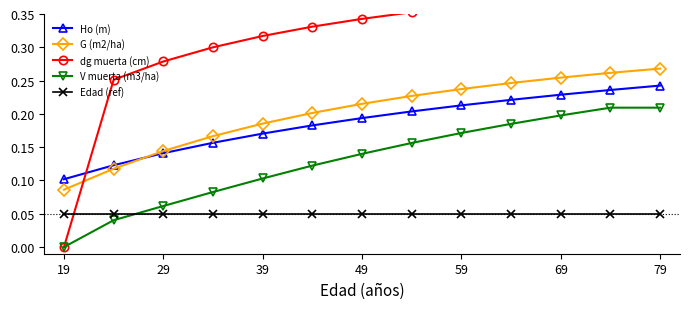

Is the value of Ho (m) at 19 greater than the value of Edad (ref) at 29?

Yes